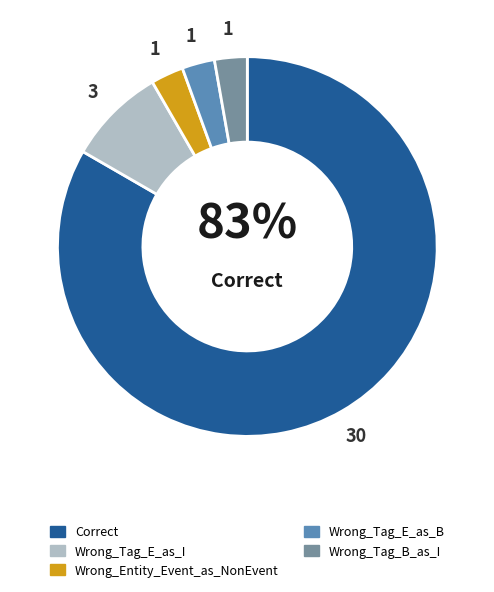

To the nearest percent, what is the average slice percentage?

20%